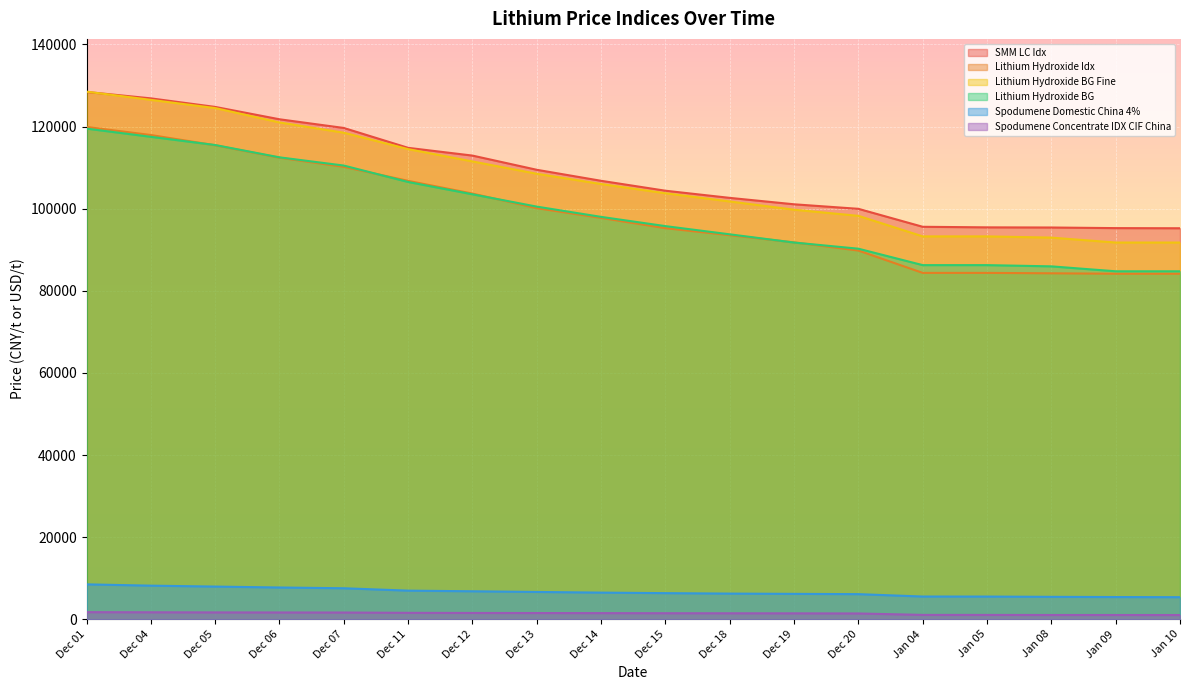

Which category has the lowest value across all series?

Jan 10